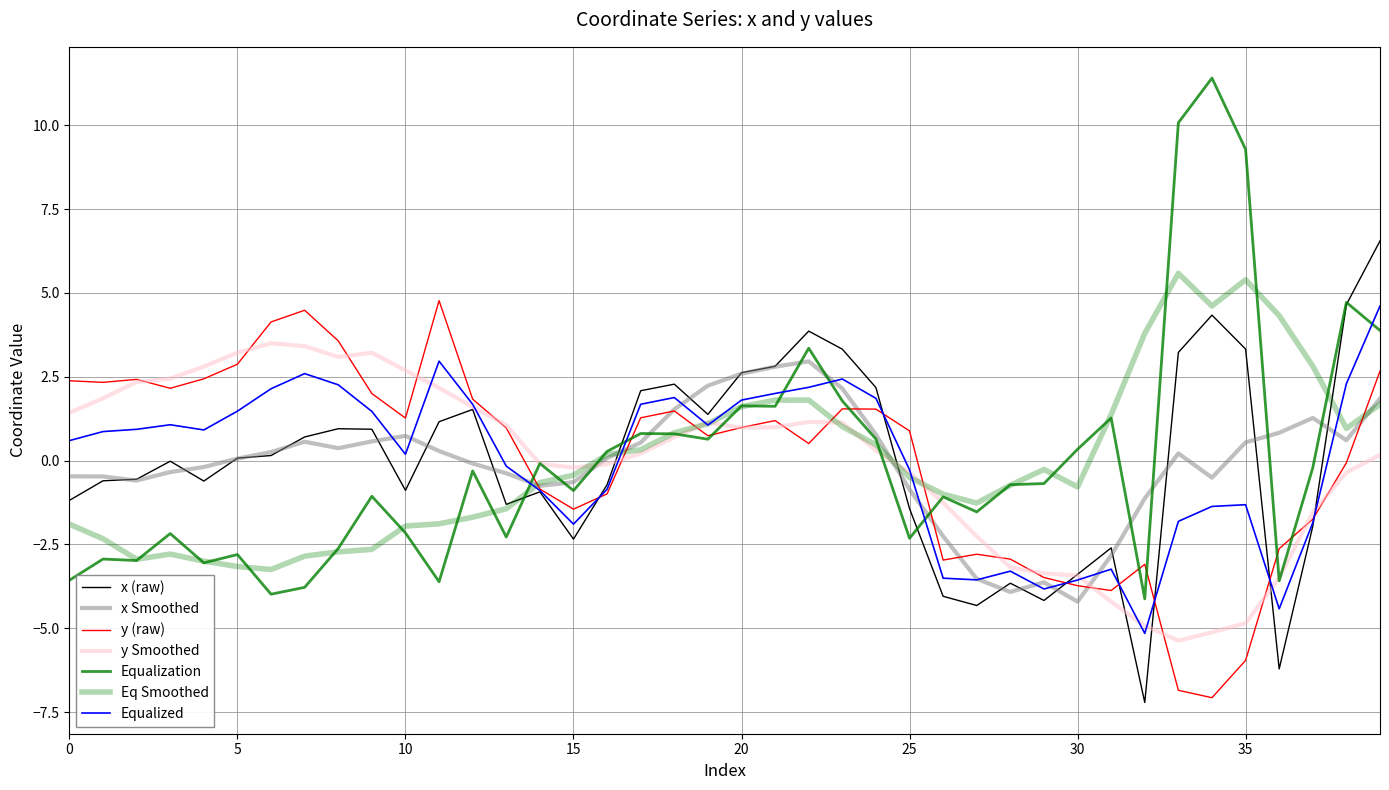

Does the chart display data point markers on the line(s)?

No